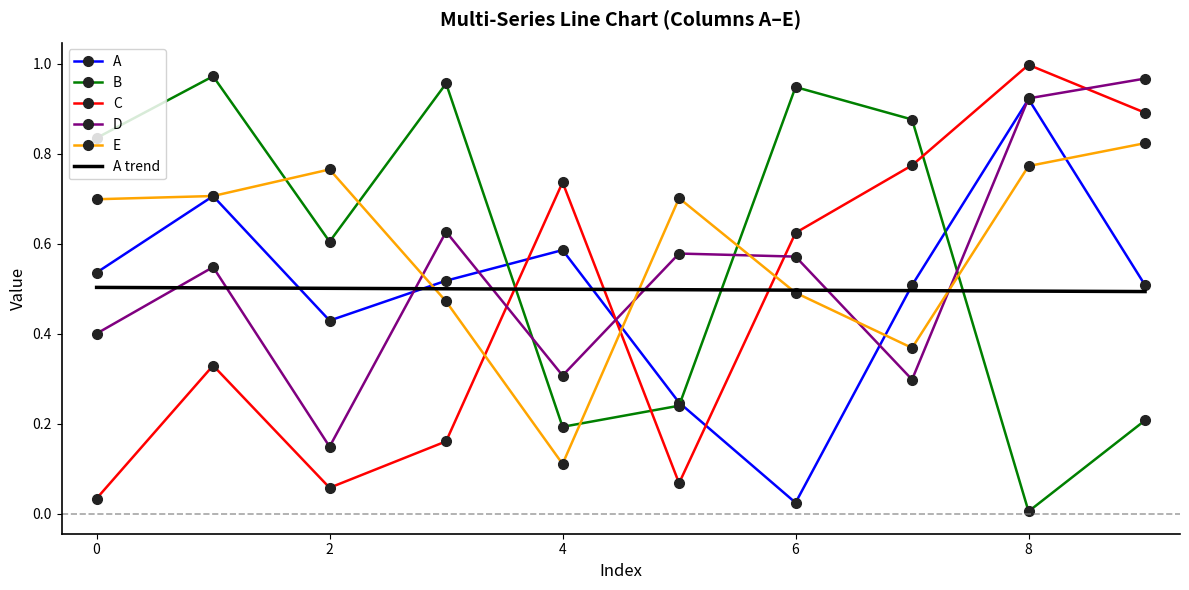

Which series ends up on top after the final intersection of C and B?

C